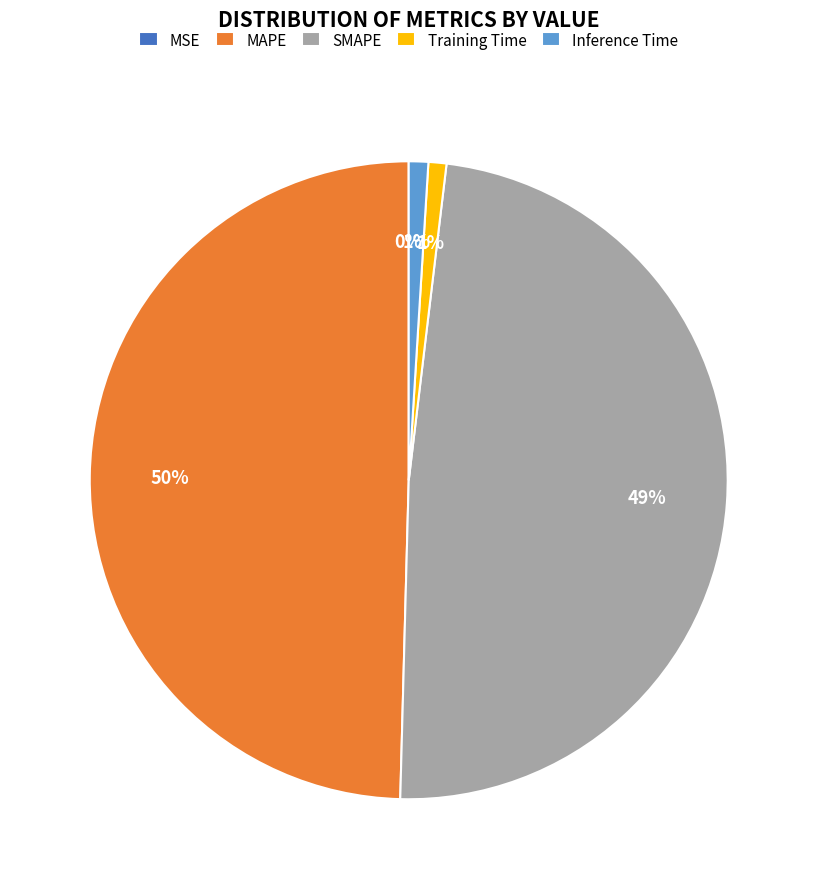

What percentage is the Training Time slice, to the nearest percent?

1%